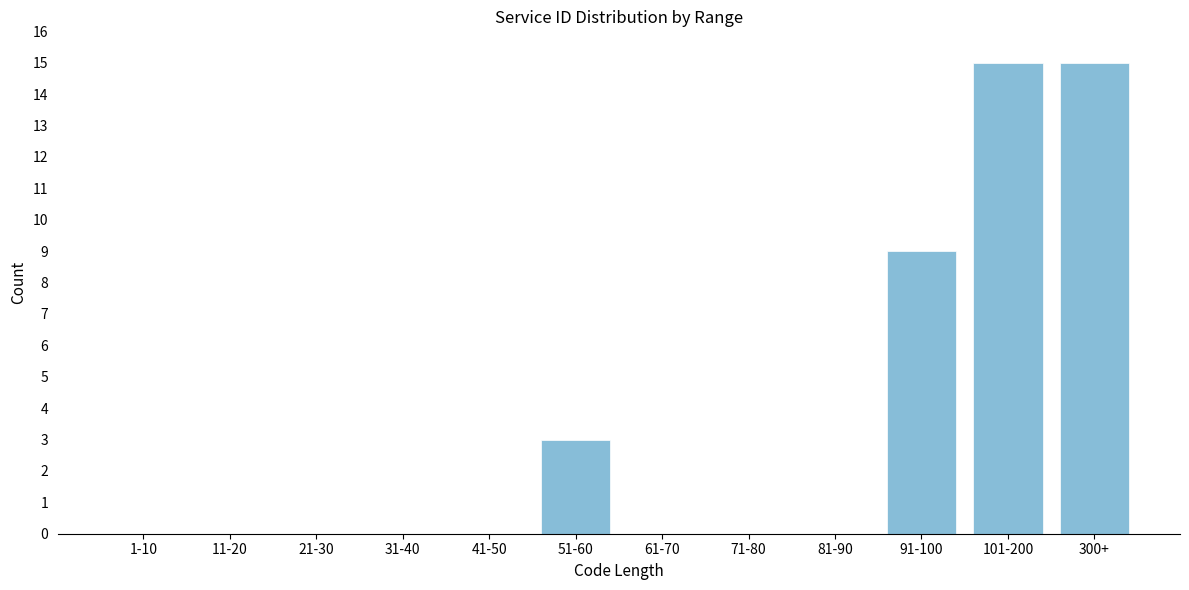

Reading left to right, transcribe all the data shown in this chart.

1-10=0	11-20=0	21-30=0	31-40=0	41-50=0	51-60=3	61-70=0	71-80=0	81-90=0	91-100=9	101-200=15	300+=15